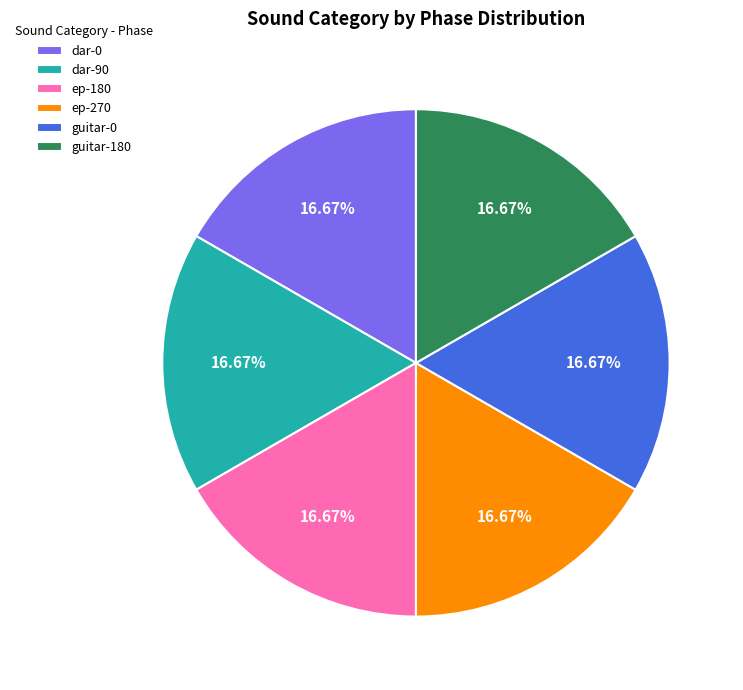

How many slices are in this pie chart?

6